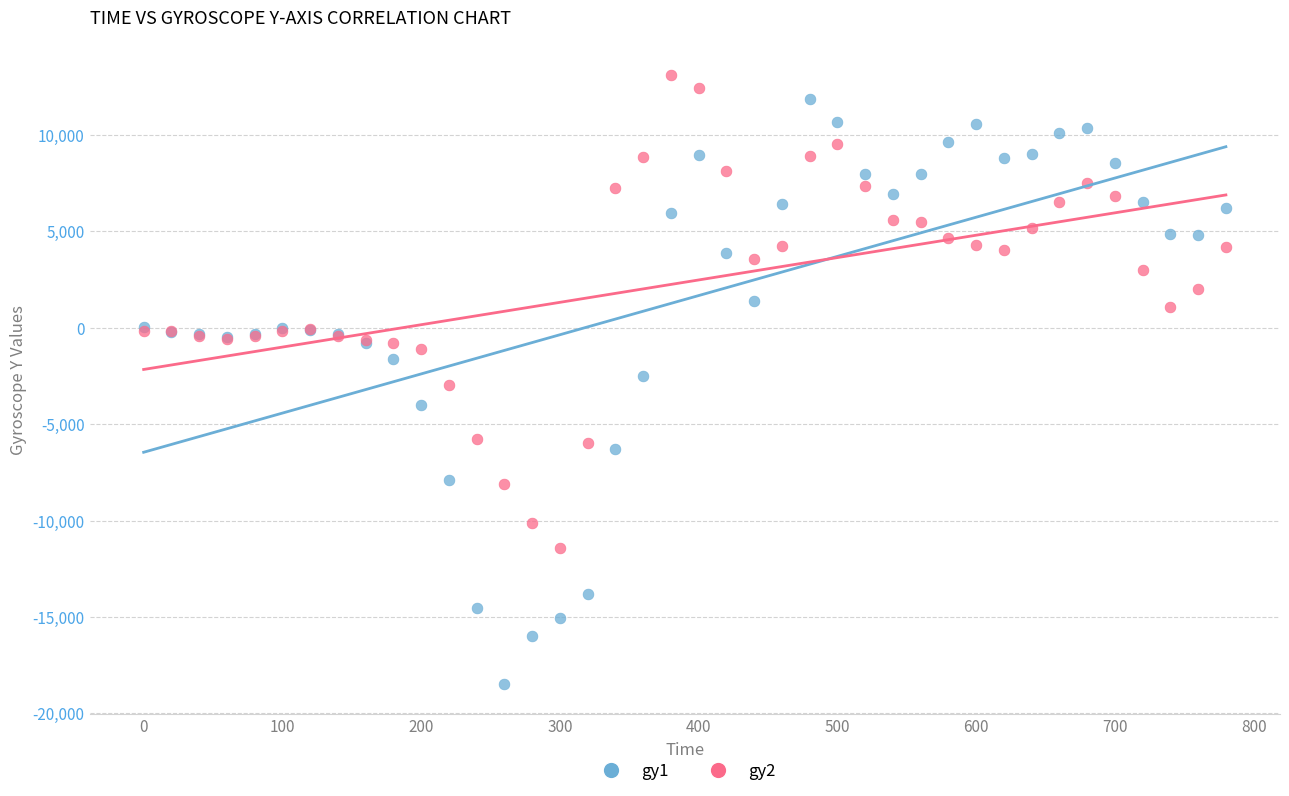

Which series contains the lowest Y value?

gy1